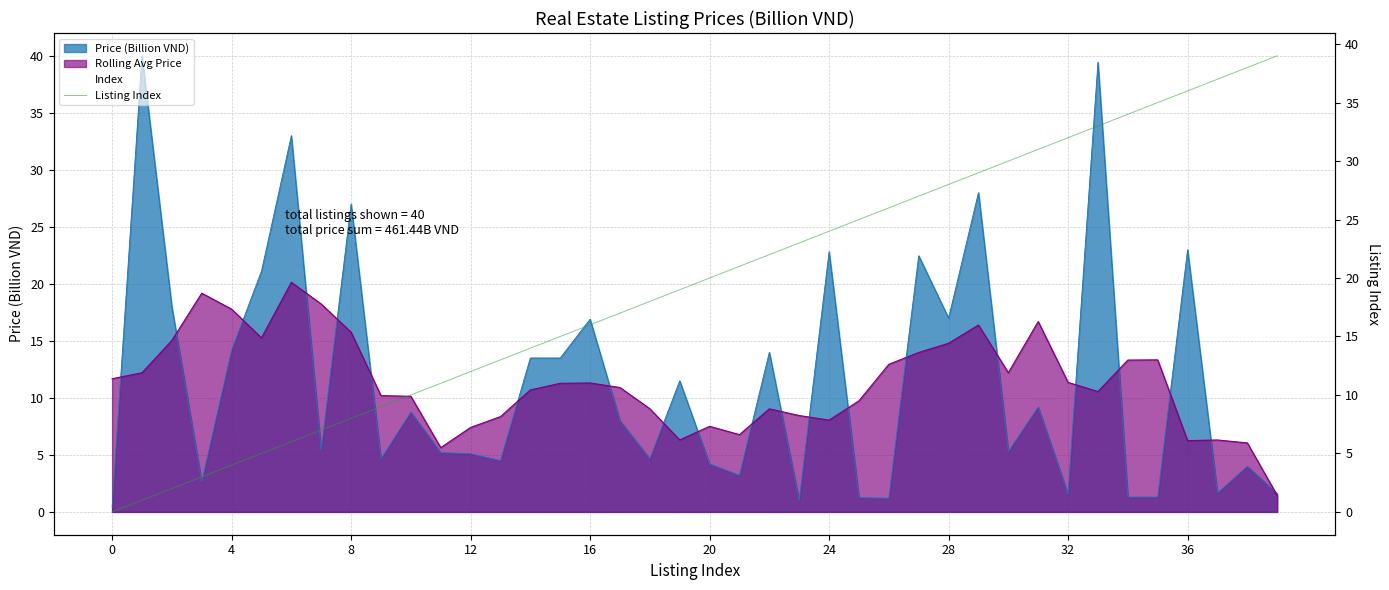

Is it true that the value at 14 is 25?

False